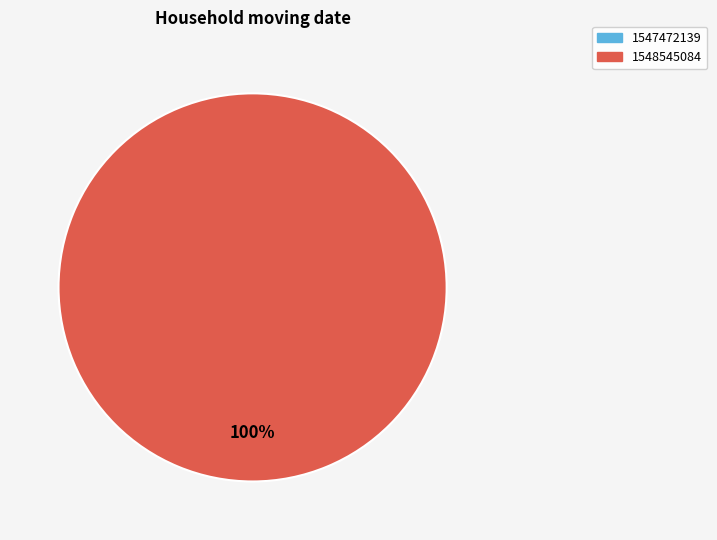

How much of the chart is everything except 1547472139?

100.0%